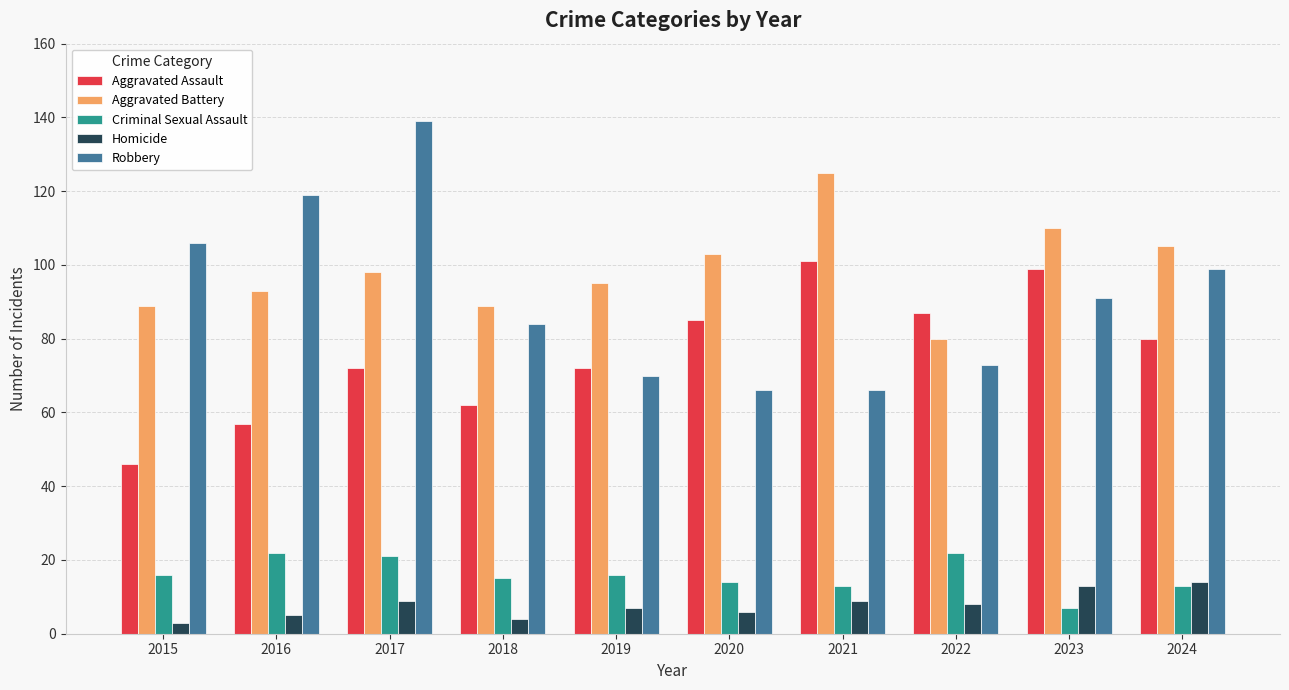

What is the maximum value shown in the chart?

139